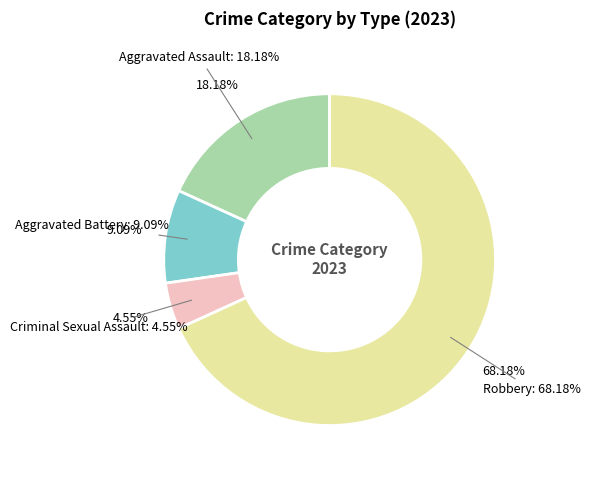

How many slices are in this pie chart?

4